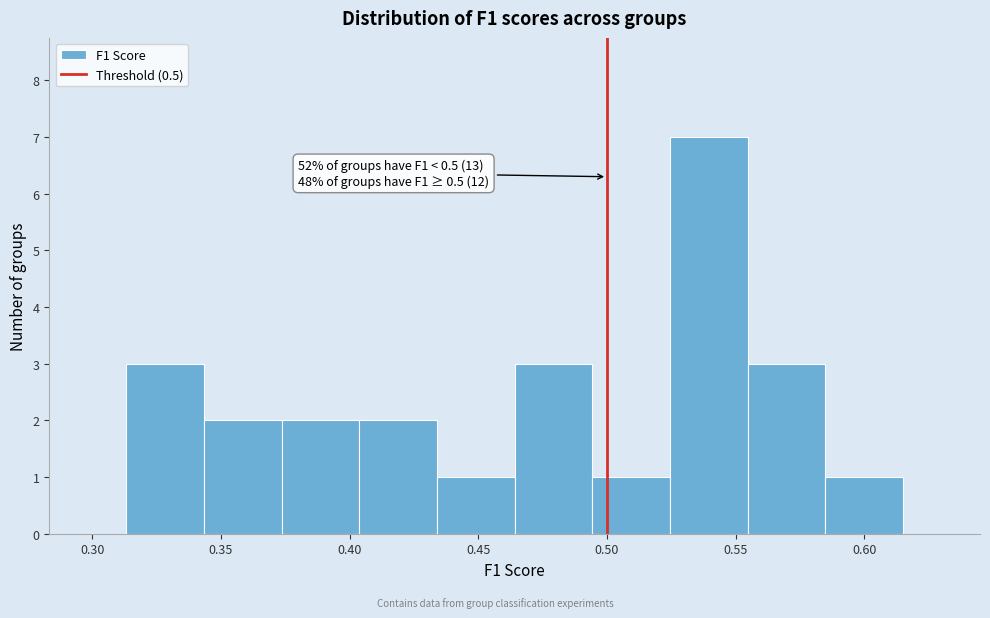

Which range on the x-axis has the tallest bar?

0.525 to 0.555